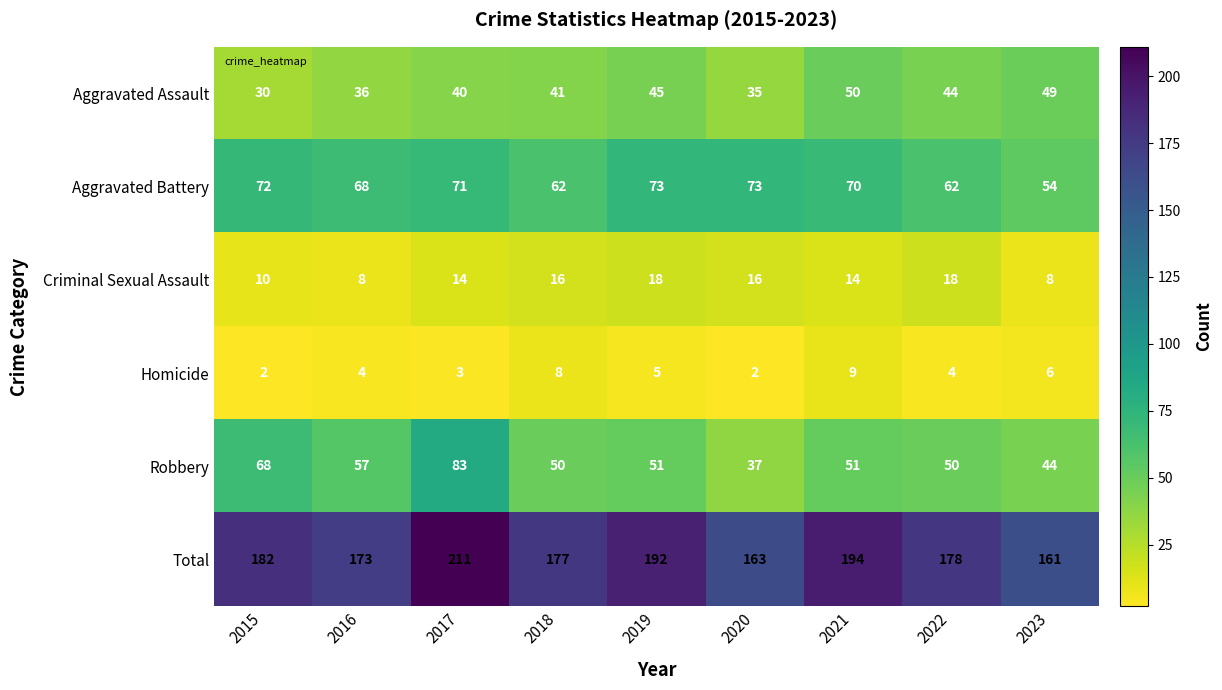

At which category is the sum across all series the highest?

2017